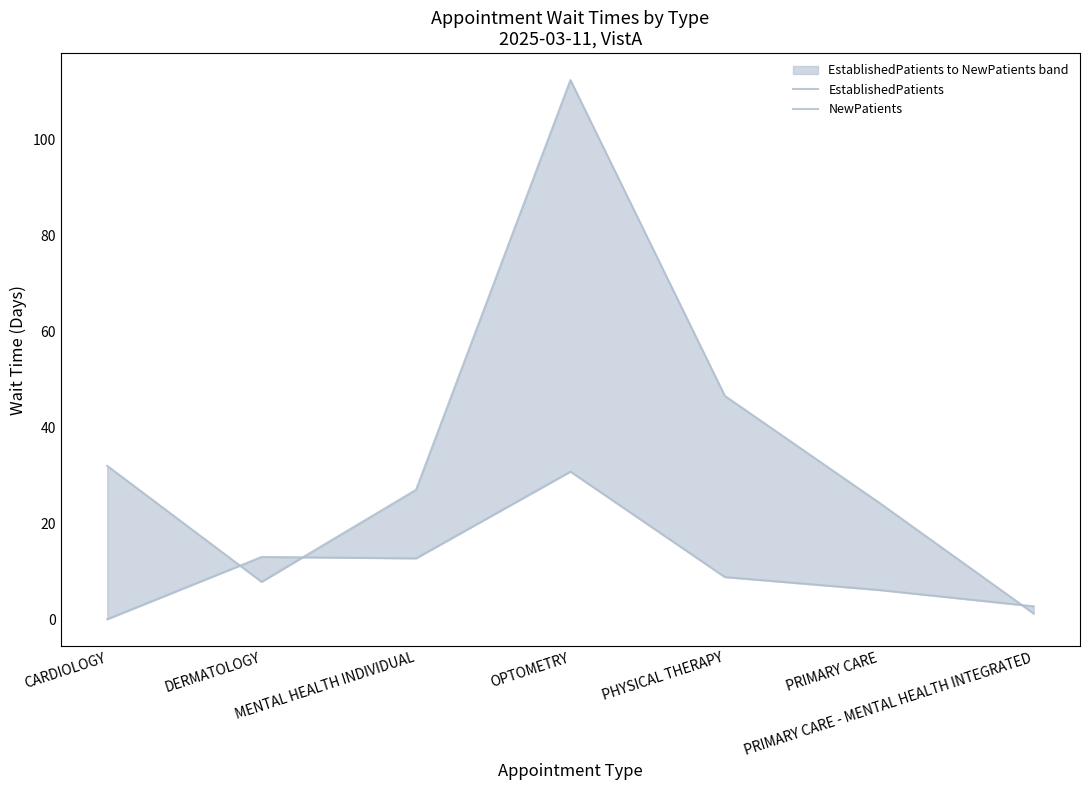

What is the sum of the NewPatients values at CARDIOLOGY and OPTOMETRY?

144.5